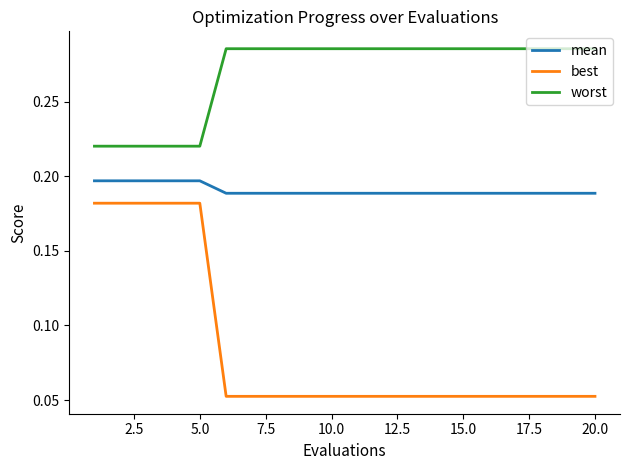

How many categories are shown in the chart?

20